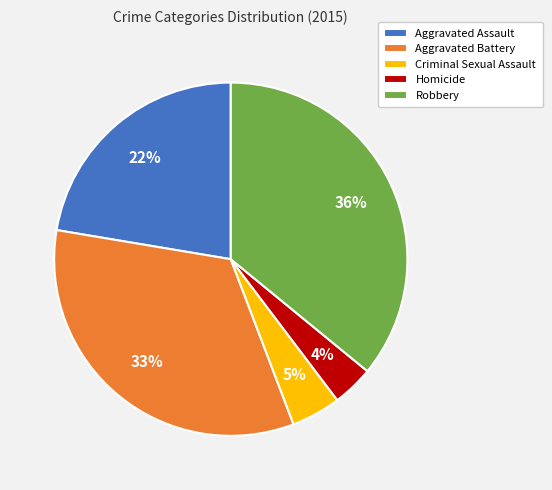

Which slice is the smallest?

Homicide